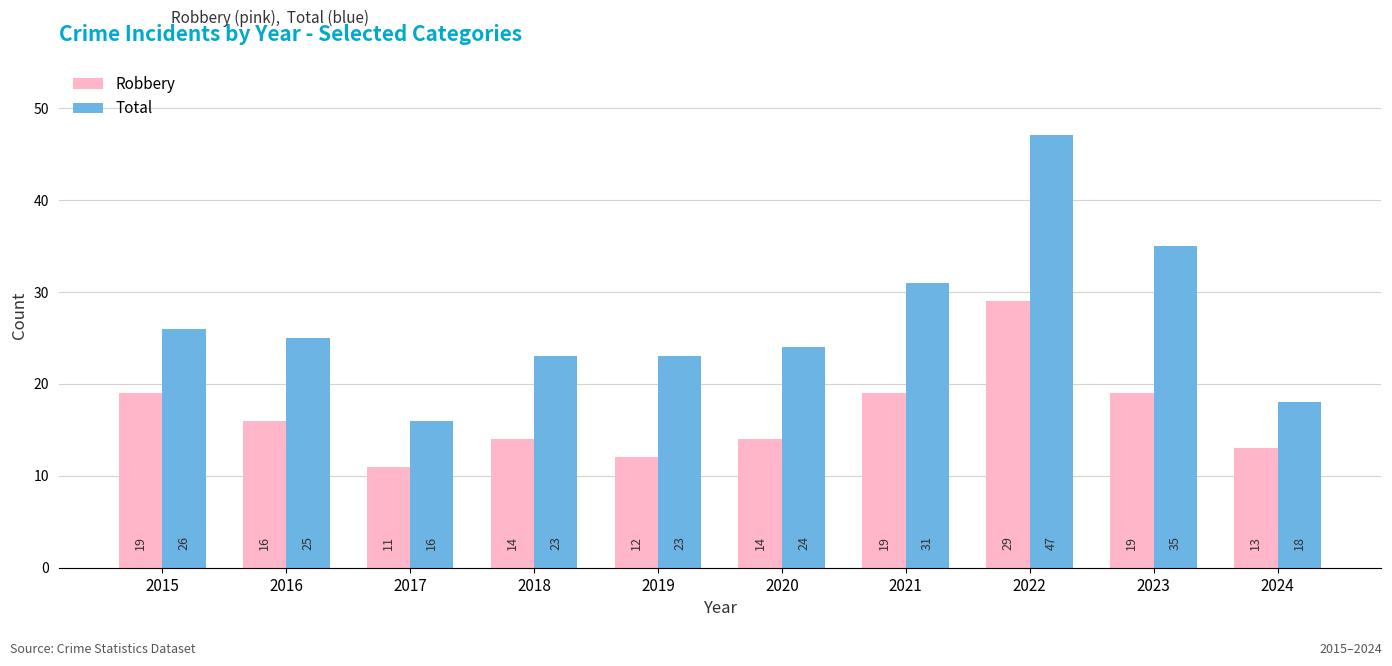

What is the total value across all series at 2022?

76